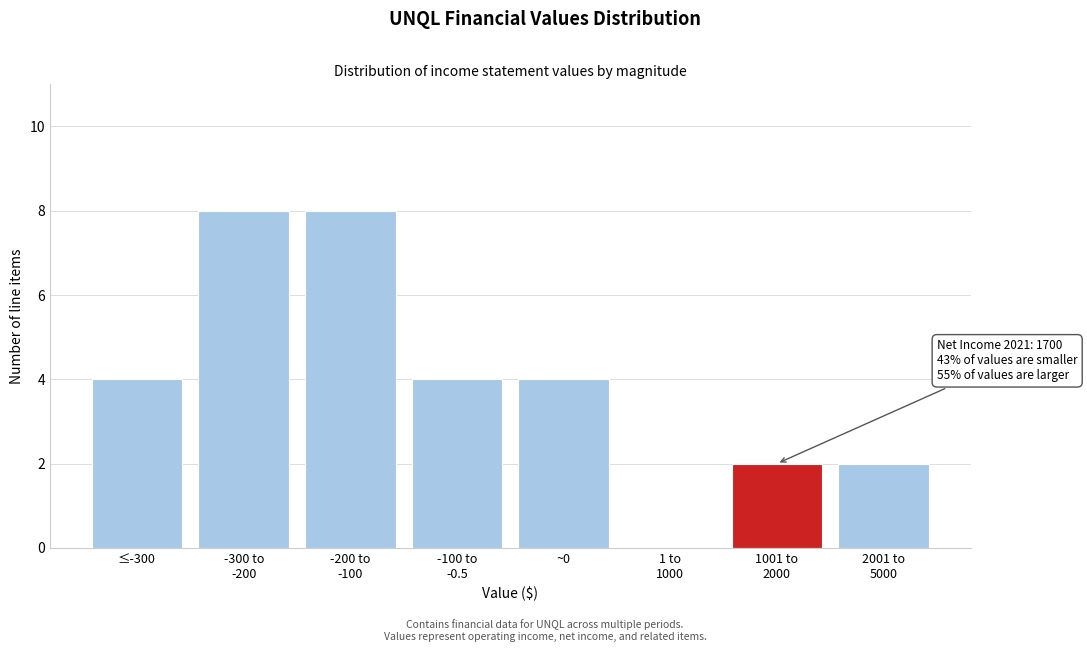

What is the maximum value shown in the chart?

8